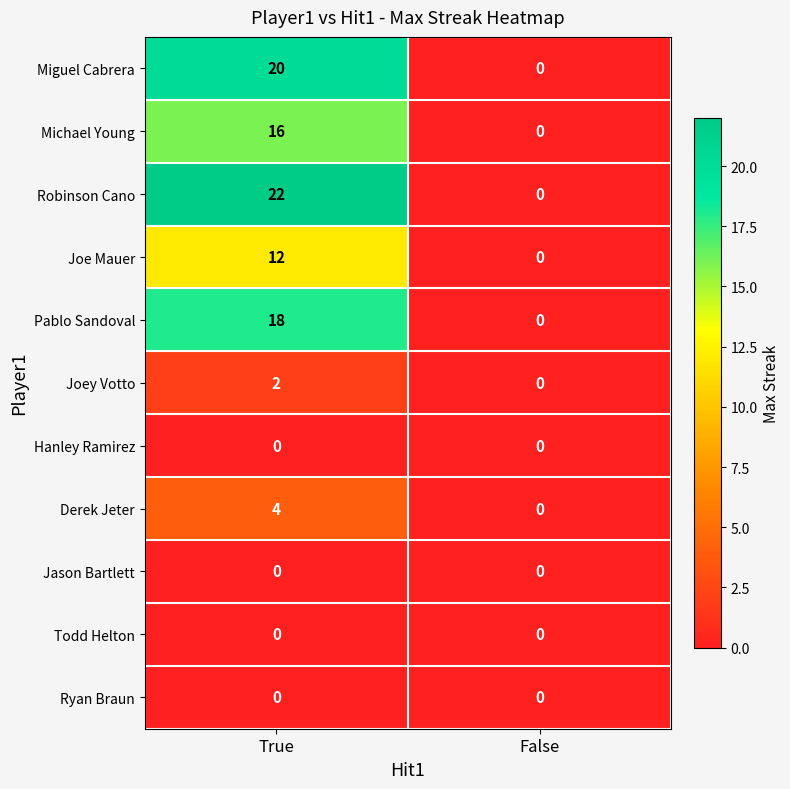

Between True and False, which series saw the biggest shift?

Robinson Cano